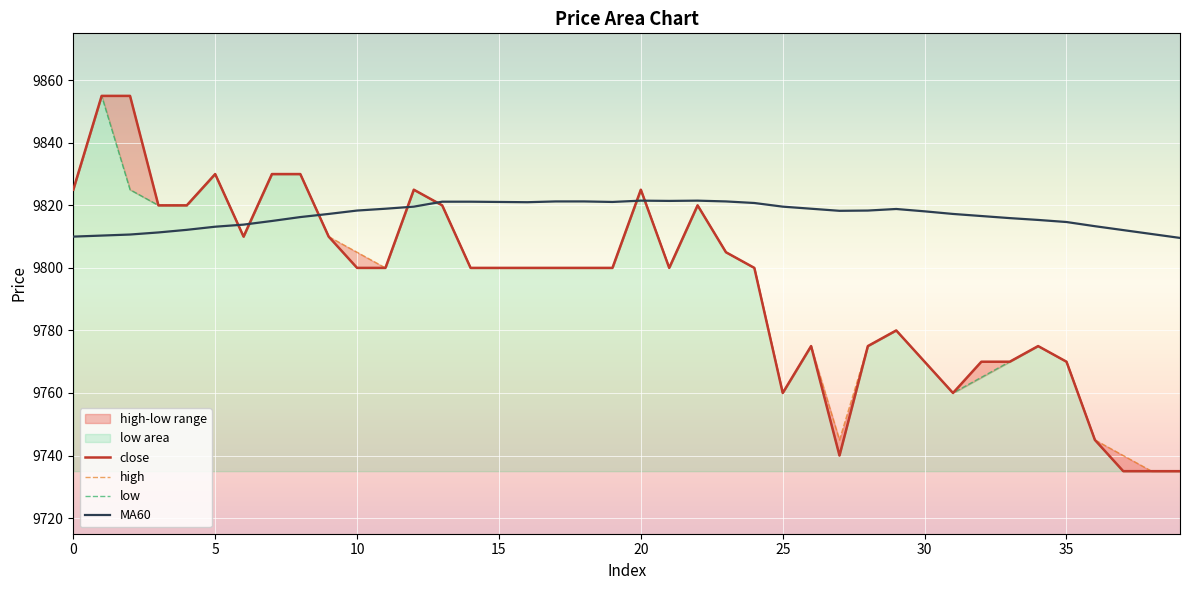

Which series has the largest total across all categories?

MA60